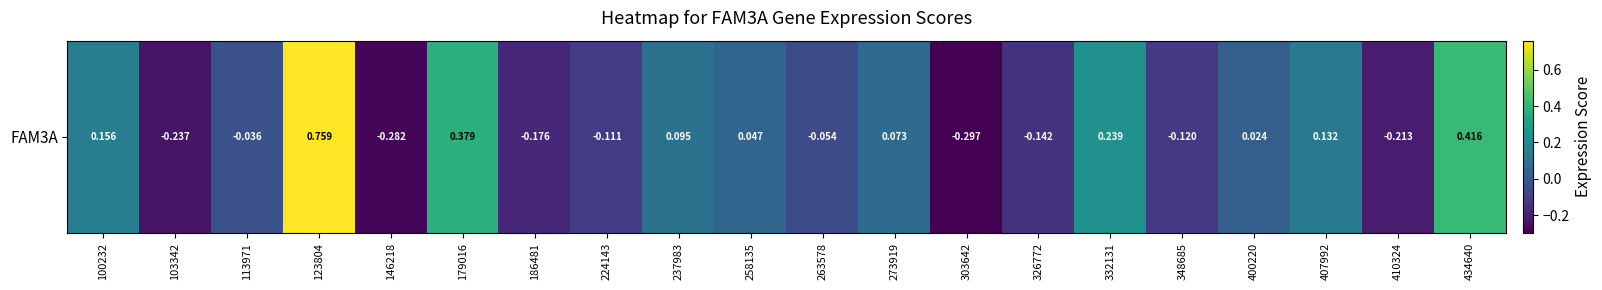

What is the difference between the values at 348685 and 258135?

0.2